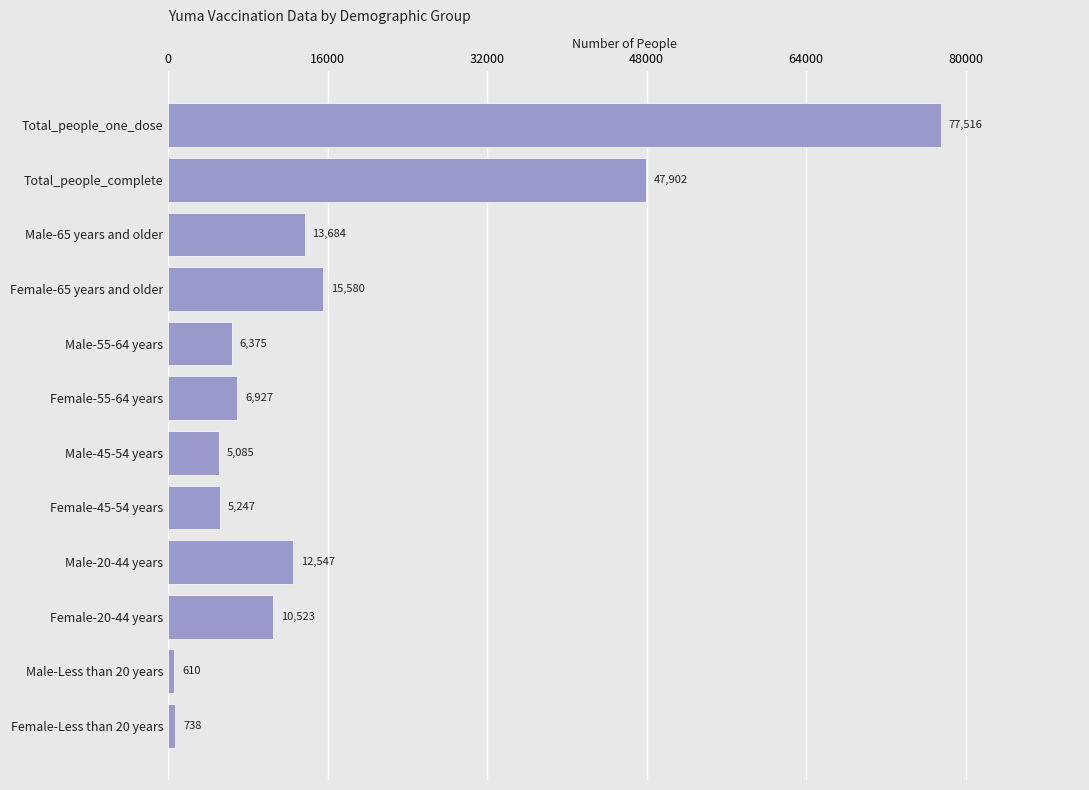

What is the ratio of the value at Female-20-44 years to the value at Female-45-54 years?

2.0